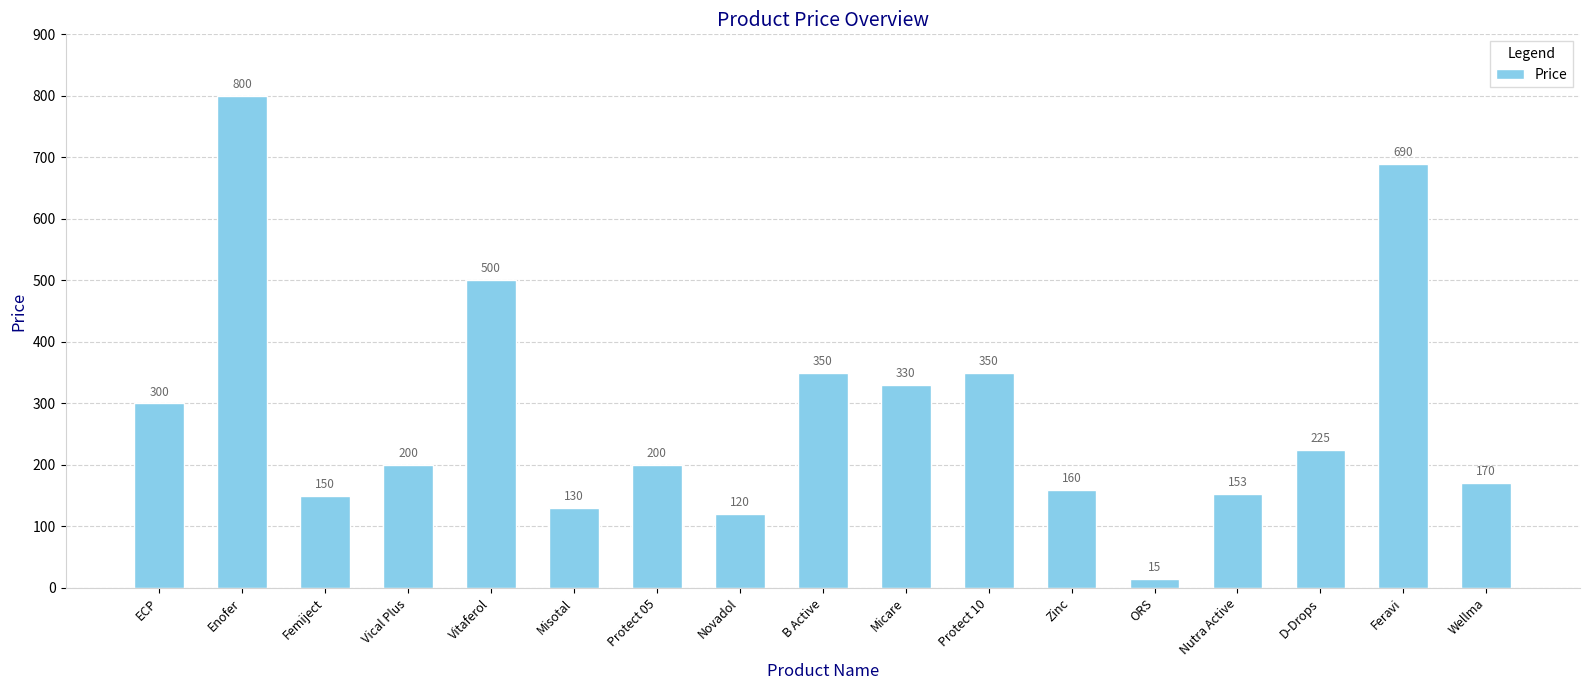

What is the difference between the maximum and minimum values?

785